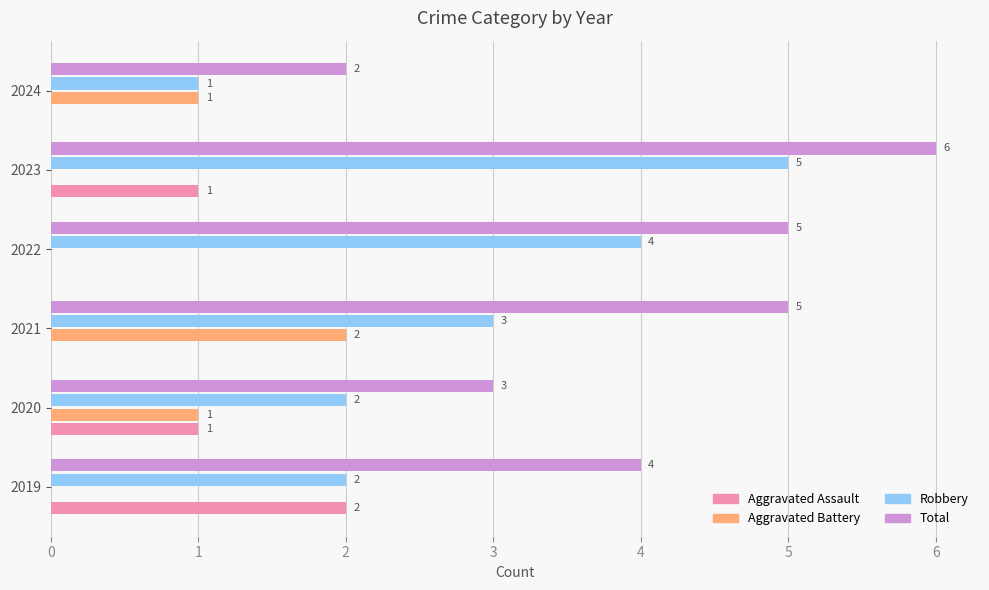

The Robbery series shows 4 at 2022. True or false?

True